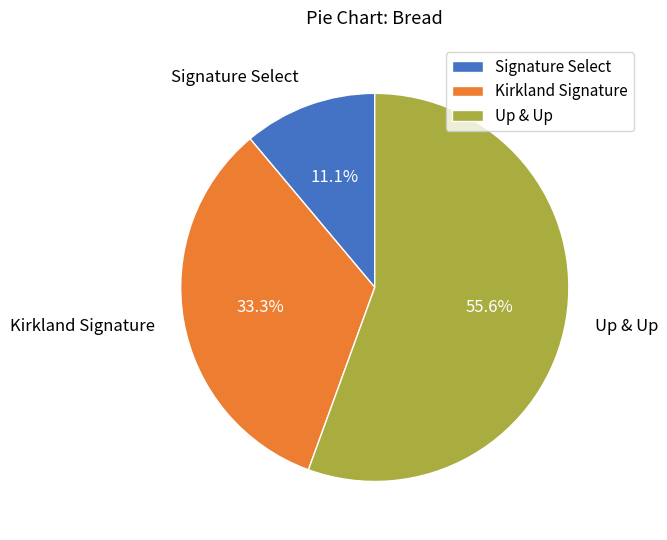

Is it true that Kirkland Signature is 33% of the pie?

True